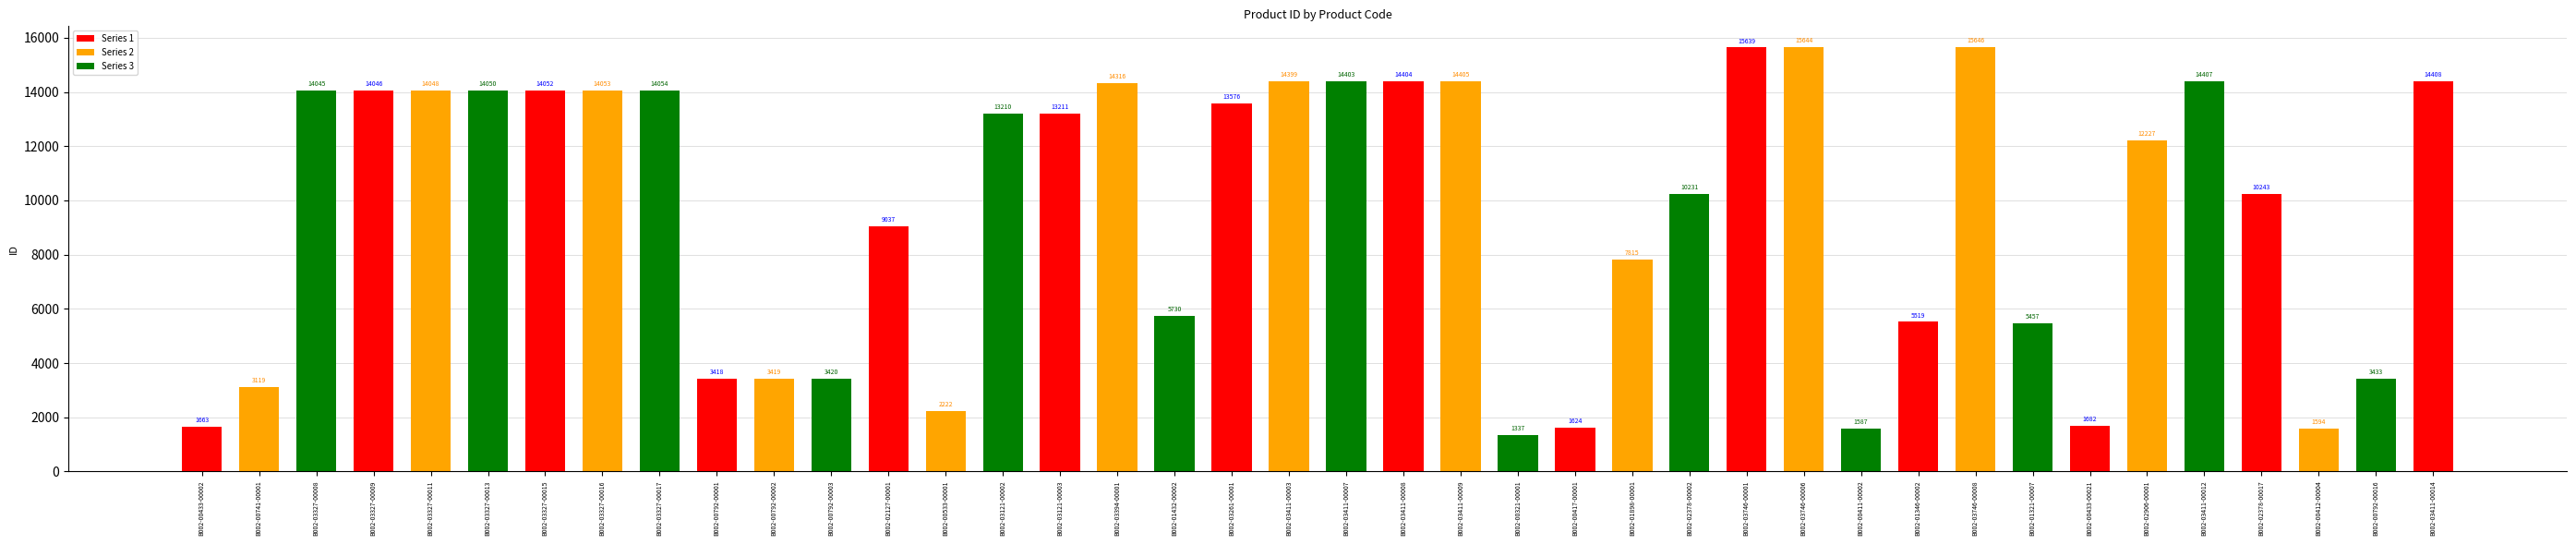

Approximately how many times larger is the value at B002-03746-00006 compared to B002-03327-00008?

1.1